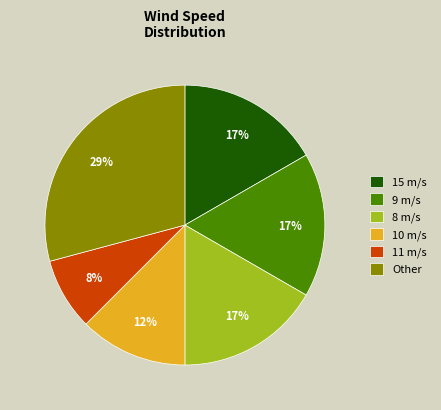

The Other slice represents 29% of the pie. True or false?

True